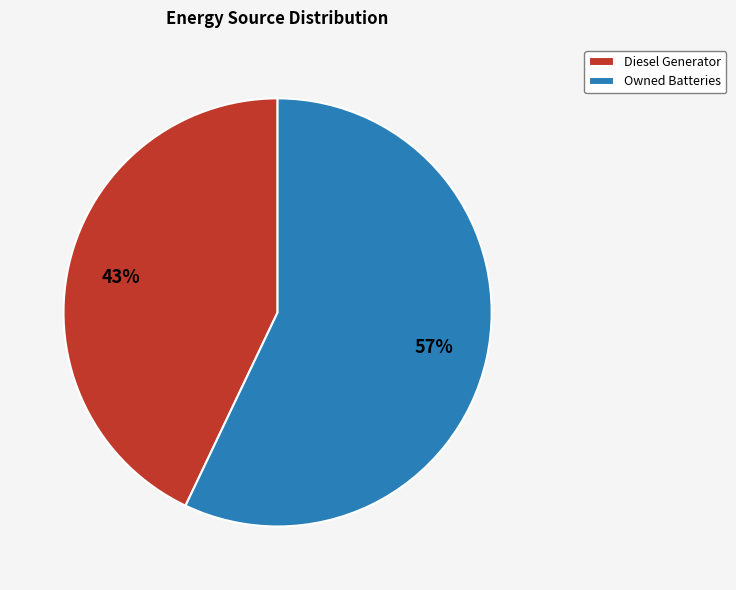

What is the largest slice in the pie chart?

Owned Batteries